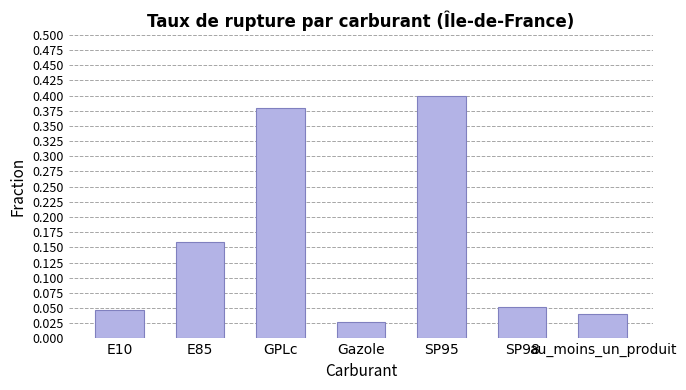

At which label is the value closest to 0?

Gazole